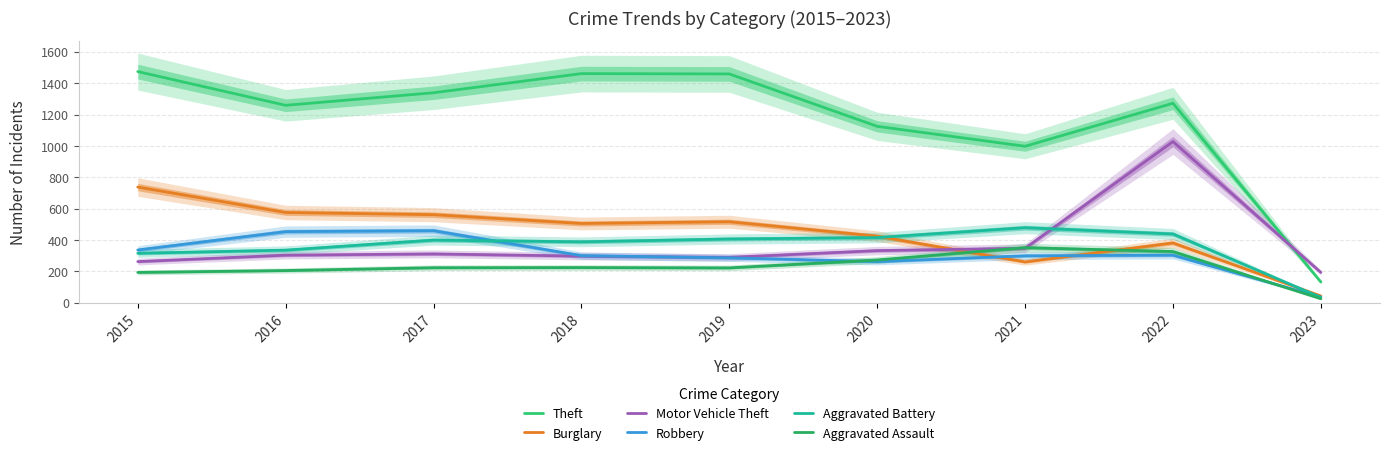

The Theft series shows 858 at 2015. True or false?

False